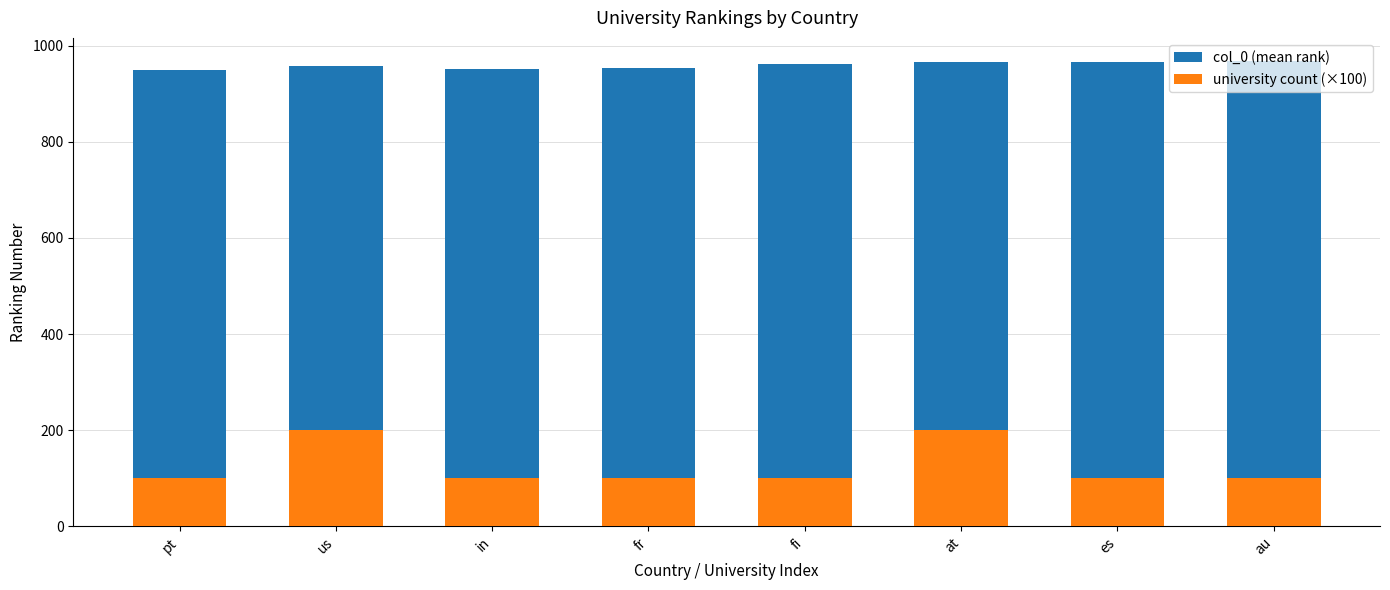

What is the value of the university count (×100) bar at the 1st from the left?

100.0